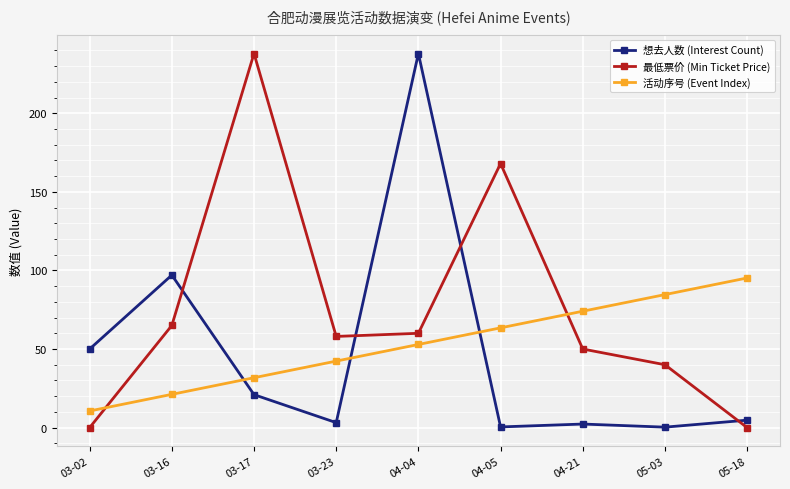

Which series ends up on top after the final intersection of 想去人数 (Interest Count) and 活动序号 (Event Index)?

活动序号 (Event Index)